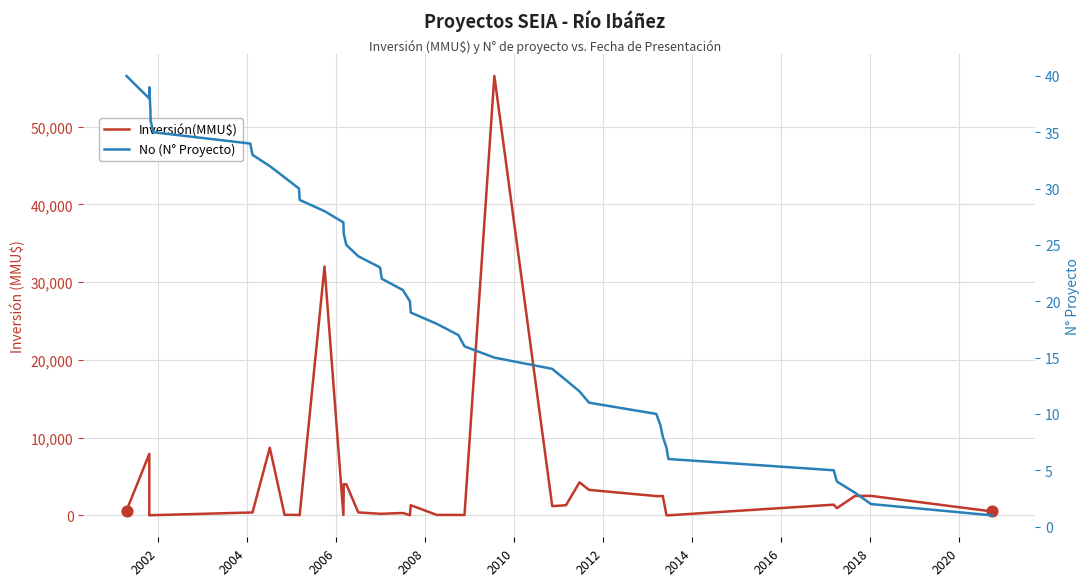

Which series reaches the minimum Y coordinate?

Inversión(MMU$)